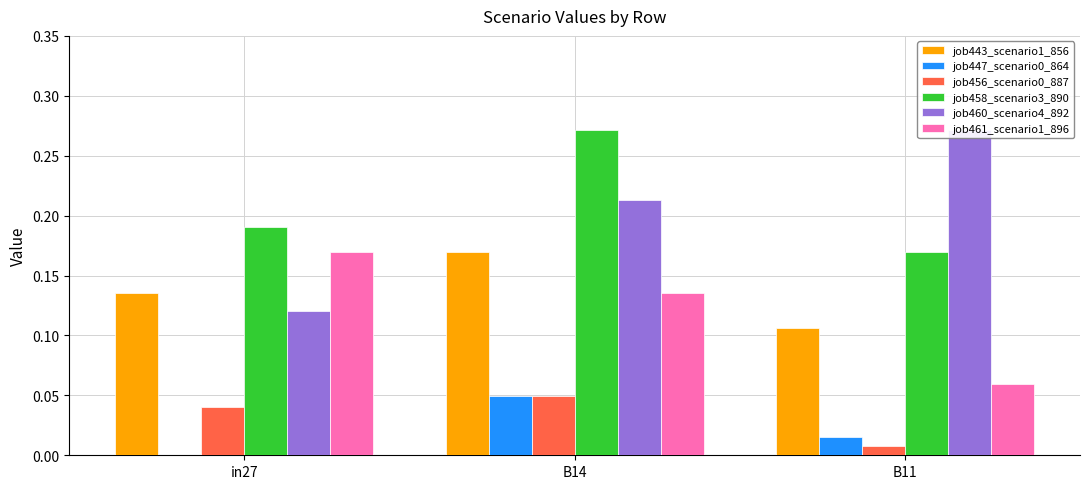

How many bars are there in total?

18